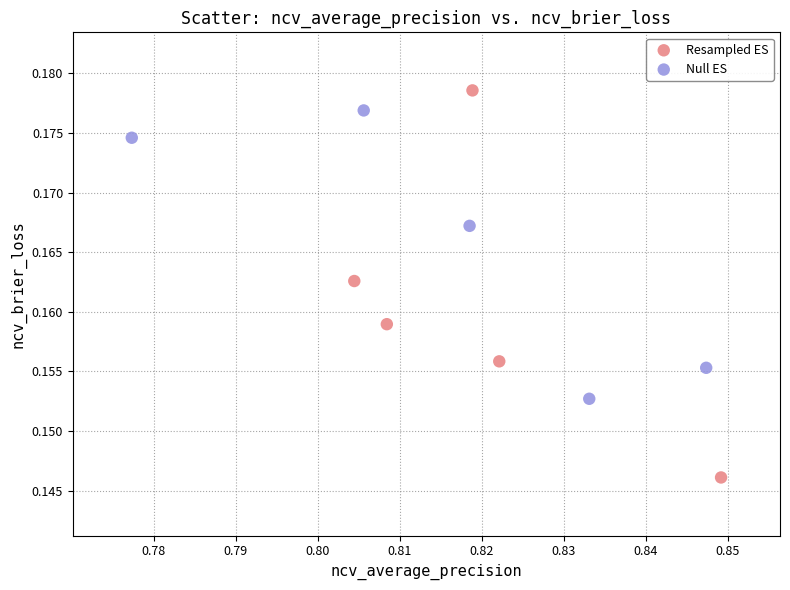

Which series reaches the minimum Y coordinate?

Resampled ES